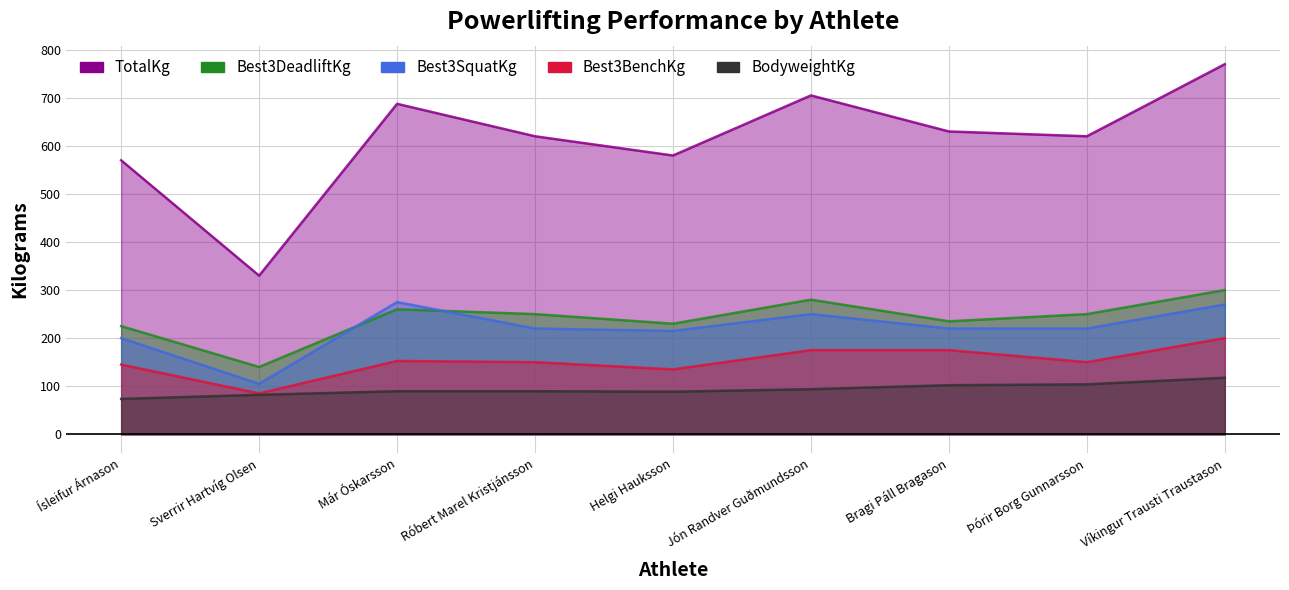

What is the label of the 4th point from the right?

Jón Randver Guðmundsson